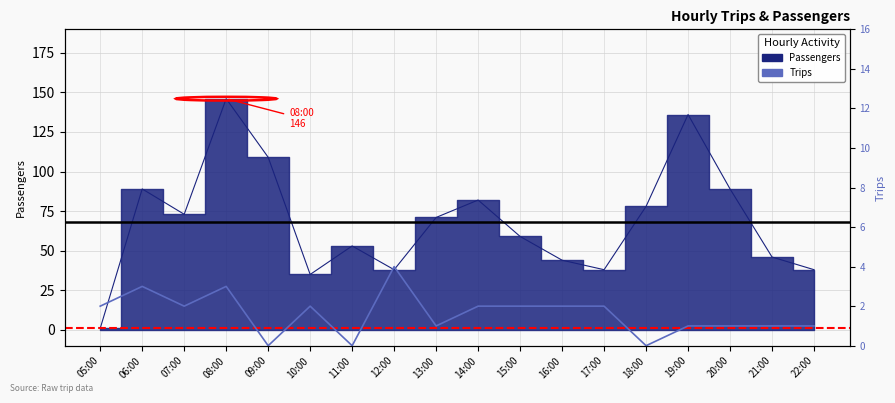

Approximately how many times larger is the value at 19:00 compared to 22:00?

1.0